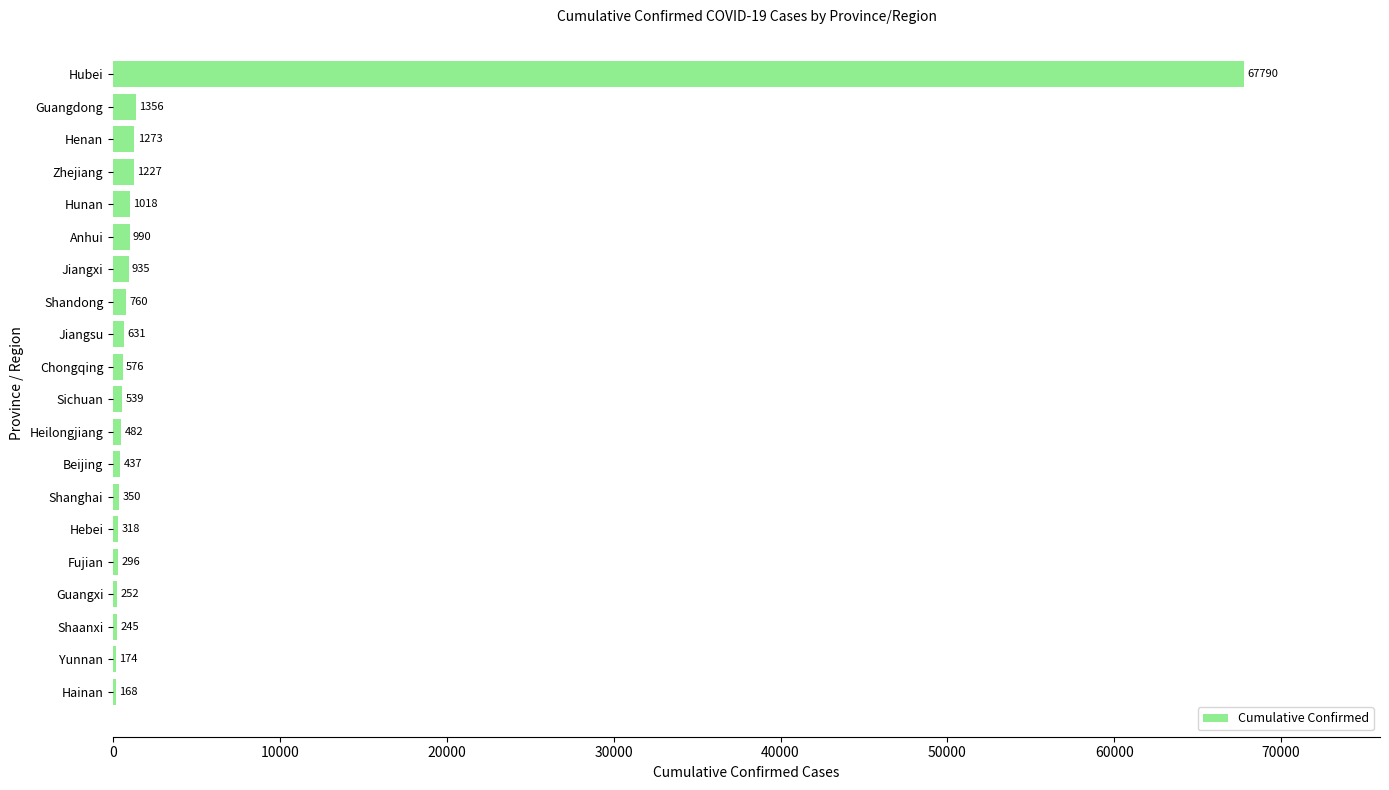

What is the greatest value displayed?

67790